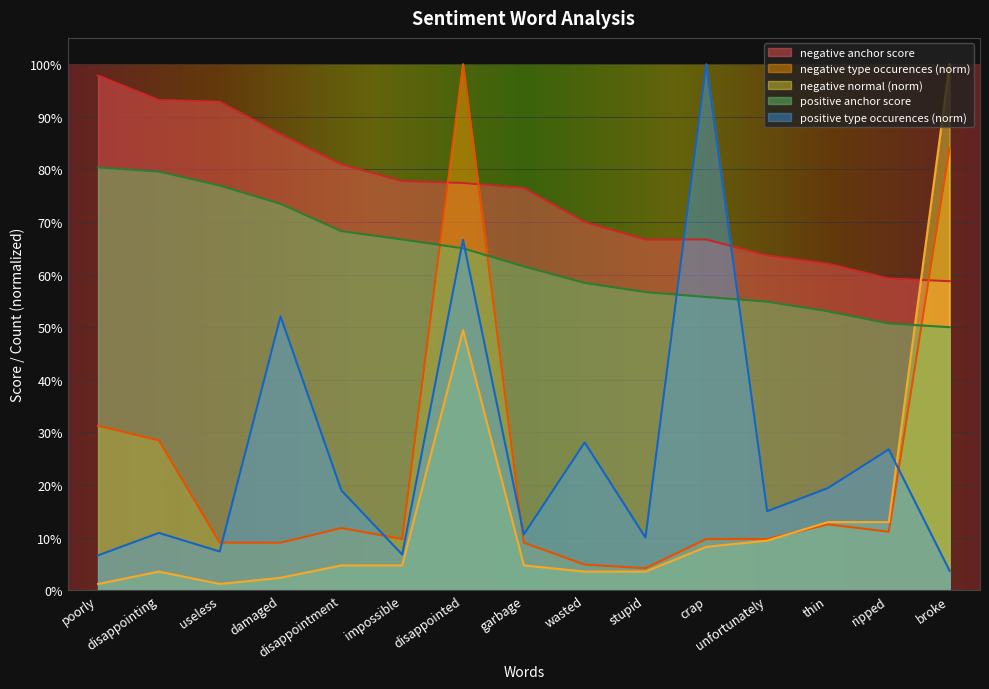

Which series changed the most between poorly and damaged?

positive type occurences (norm)